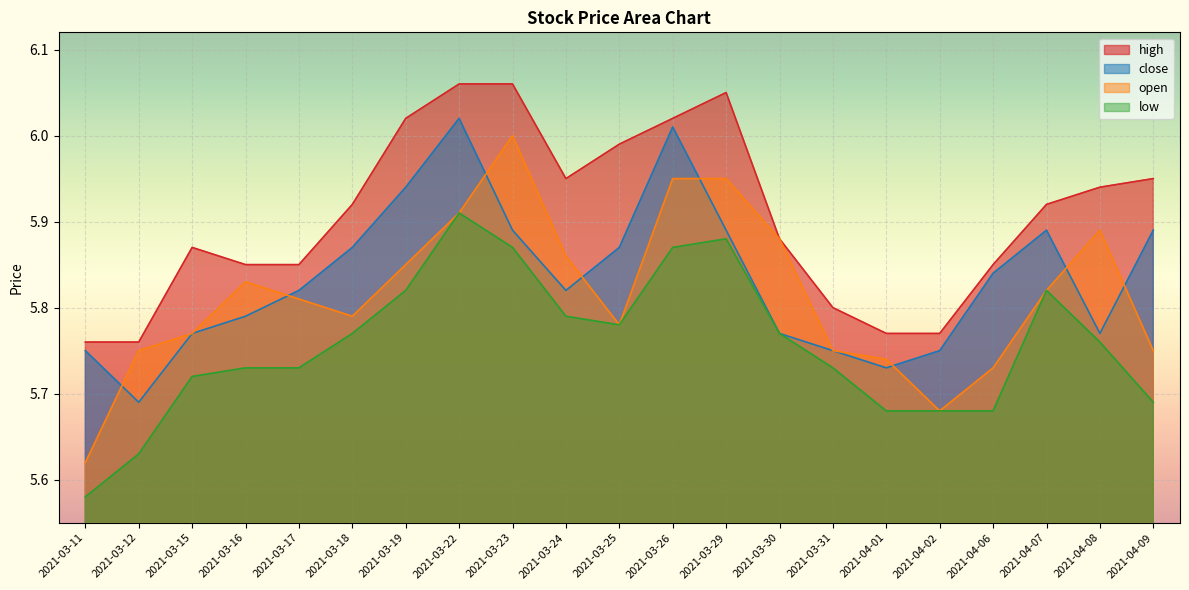

What position from the right is 2021-04-08?

2